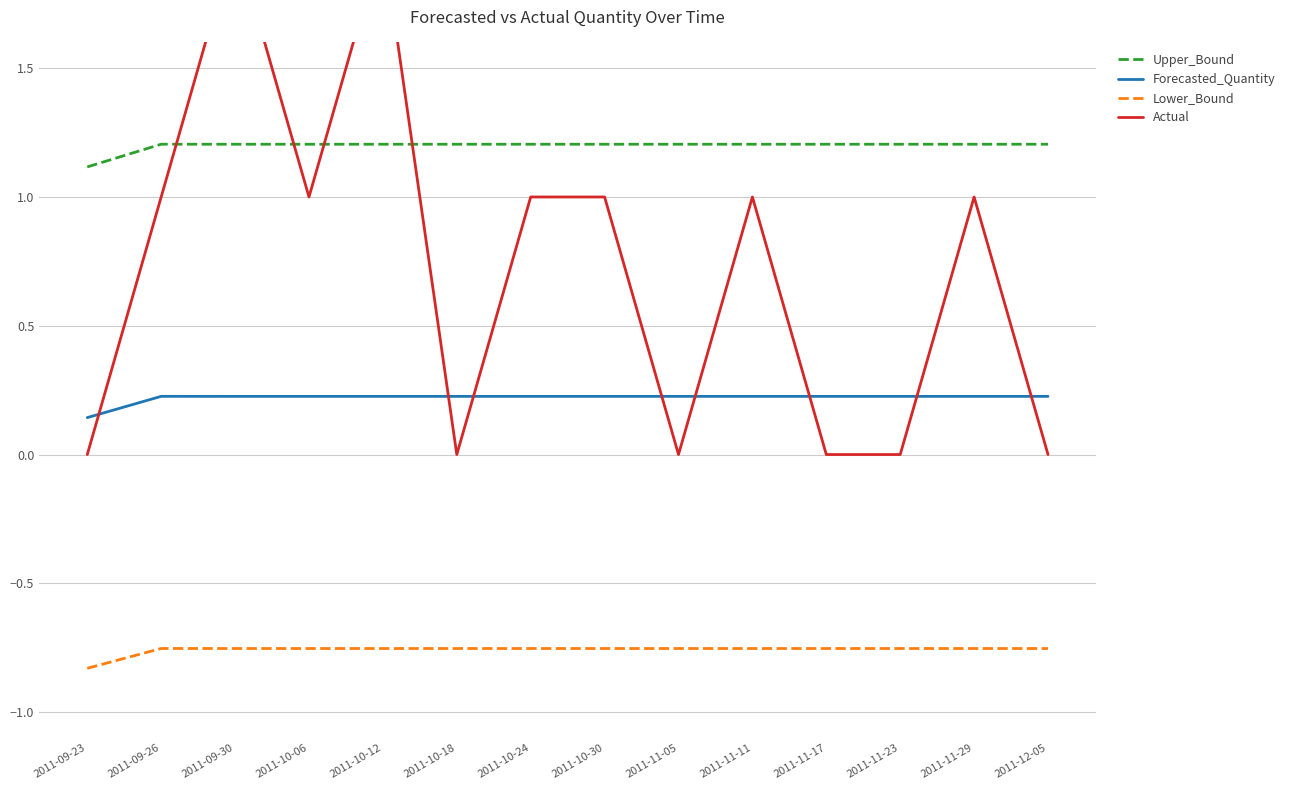

At which label is Lower_Bound closest to 0?

2011-09-26